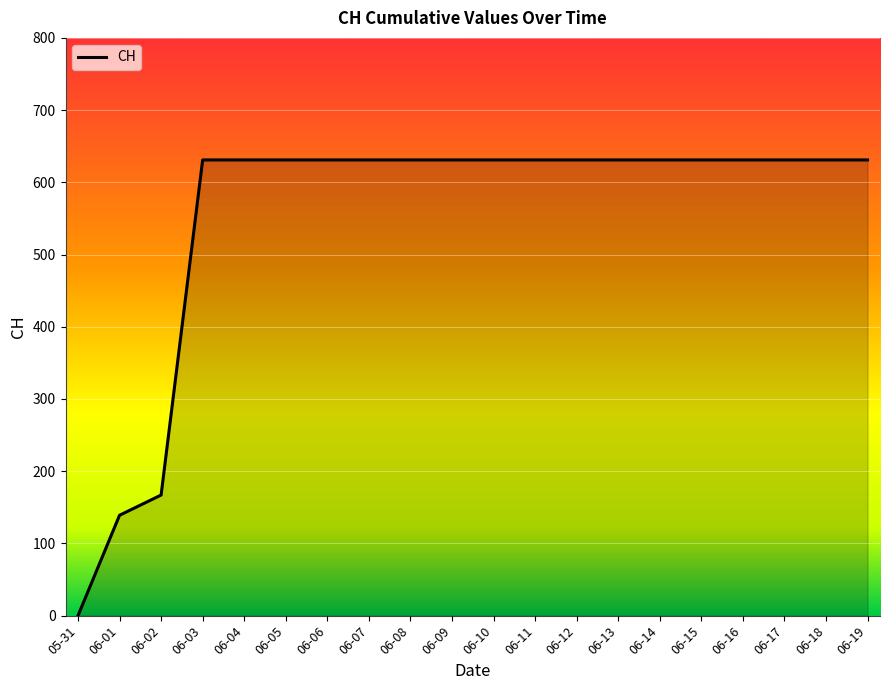

Between 06-18 and 06-01, which is larger?

06-18